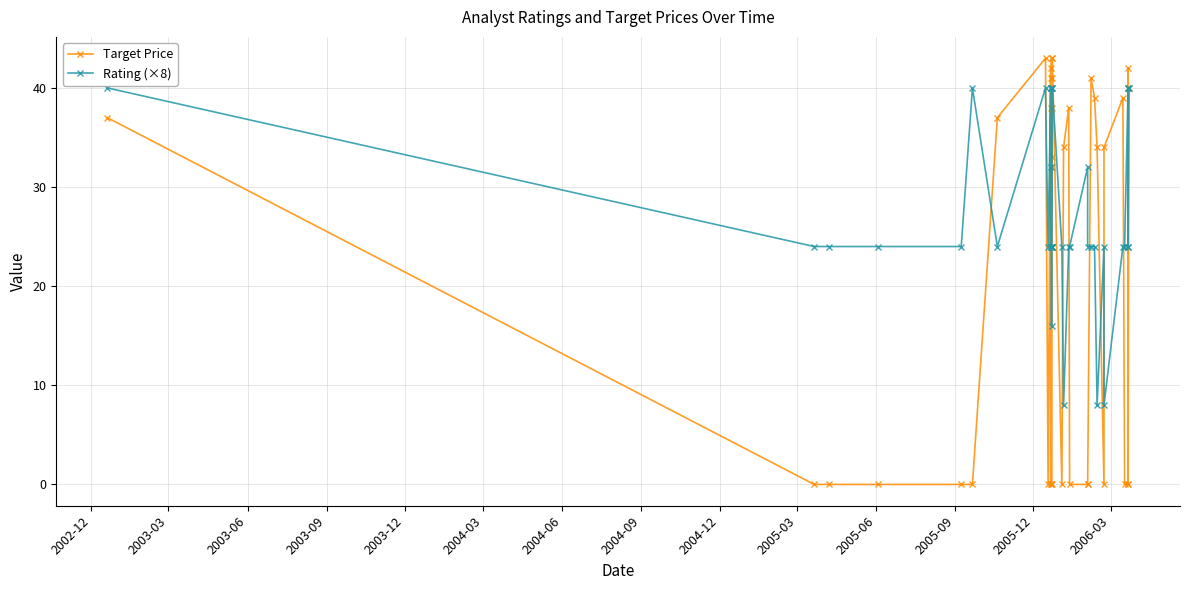

True or false: Target Price and Rating (×8) cross at least once.

True